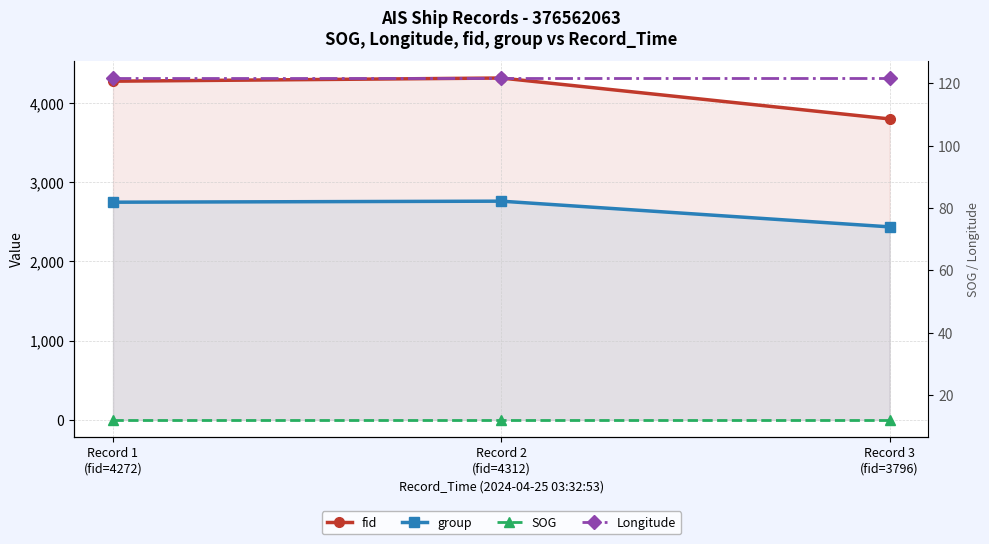

Which category has the lowest value in the group series?

Record 3
(fid=3796)